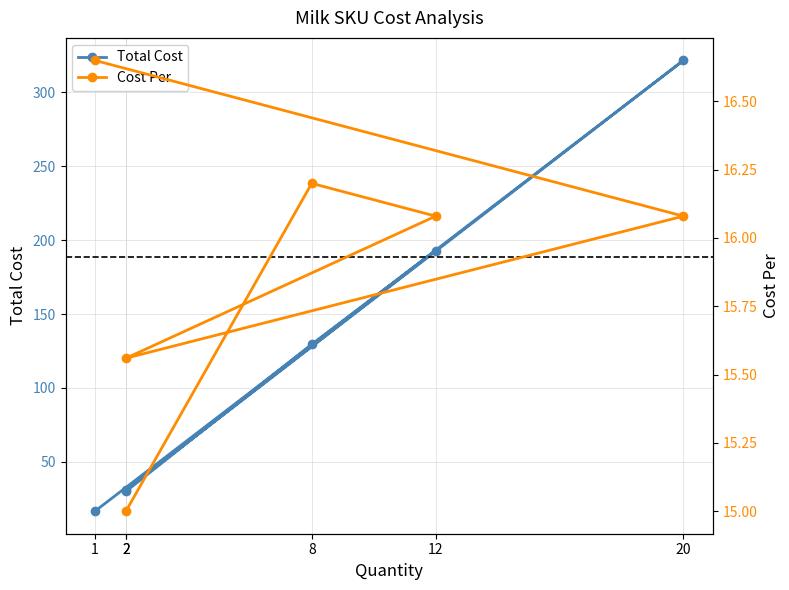

At which category does Cost Per reach its first local valley?

2